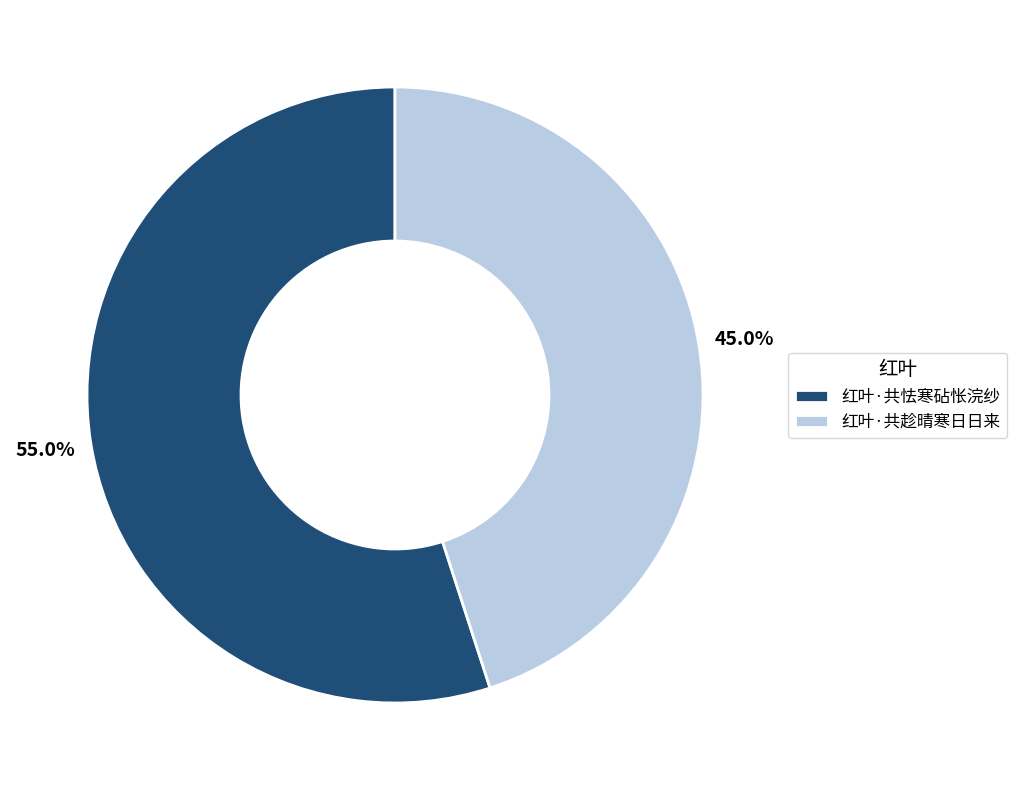

Which slice is the smallest?

红叶·共趁晴寒日日来